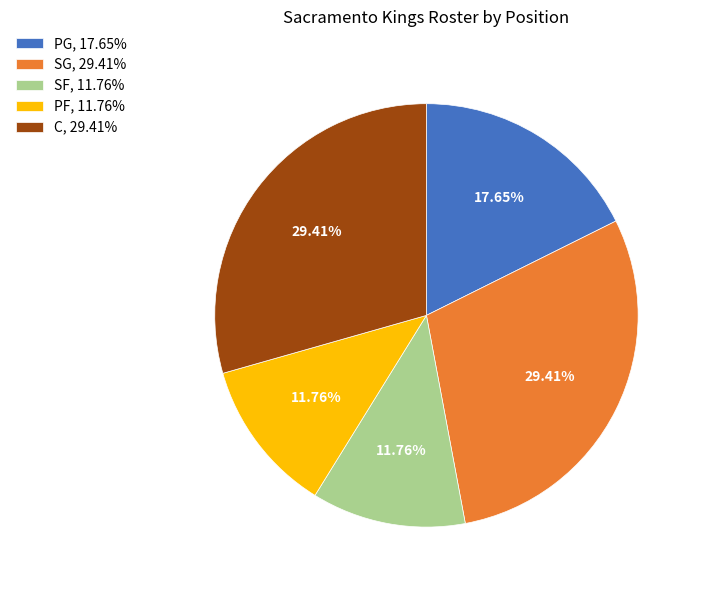

Does SG account for over 50% of the chart?

No